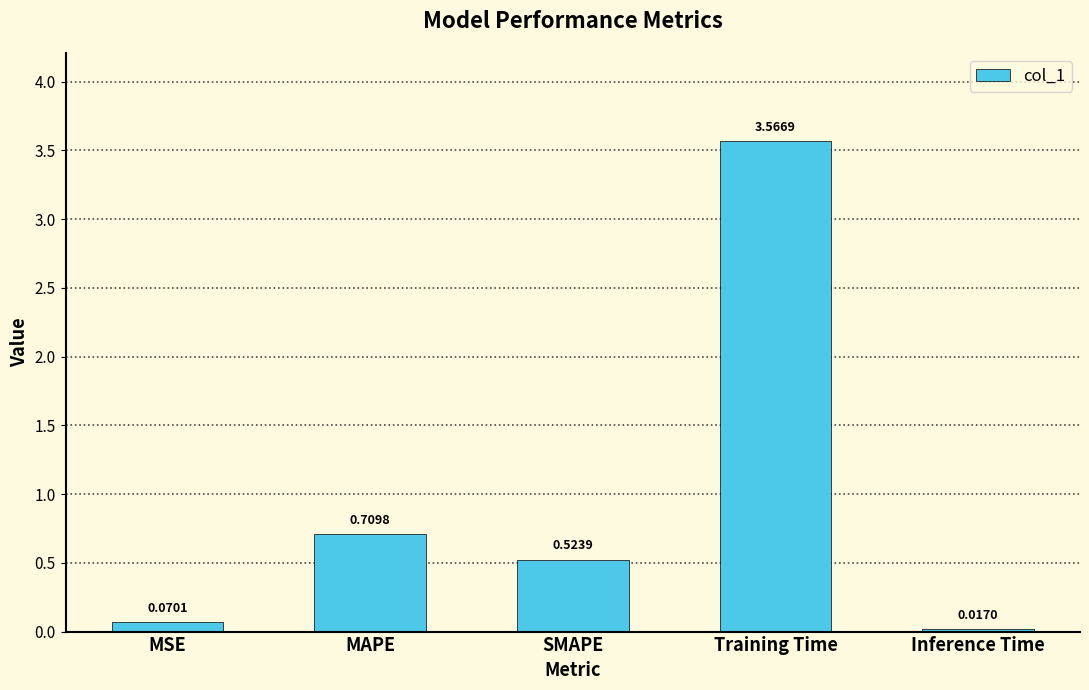

Rank the categories by value from highest to lowest.

Training Time, MAPE, SMAPE, MSE, Inference Time